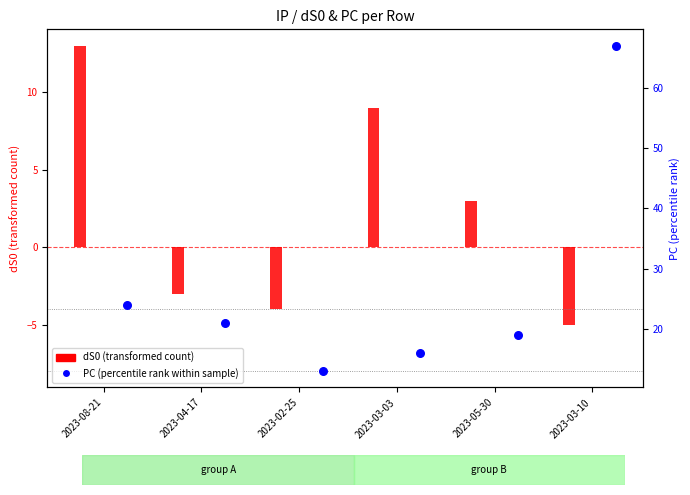

Which series reaches the minimum Y coordinate?

dS0 (transformed count)